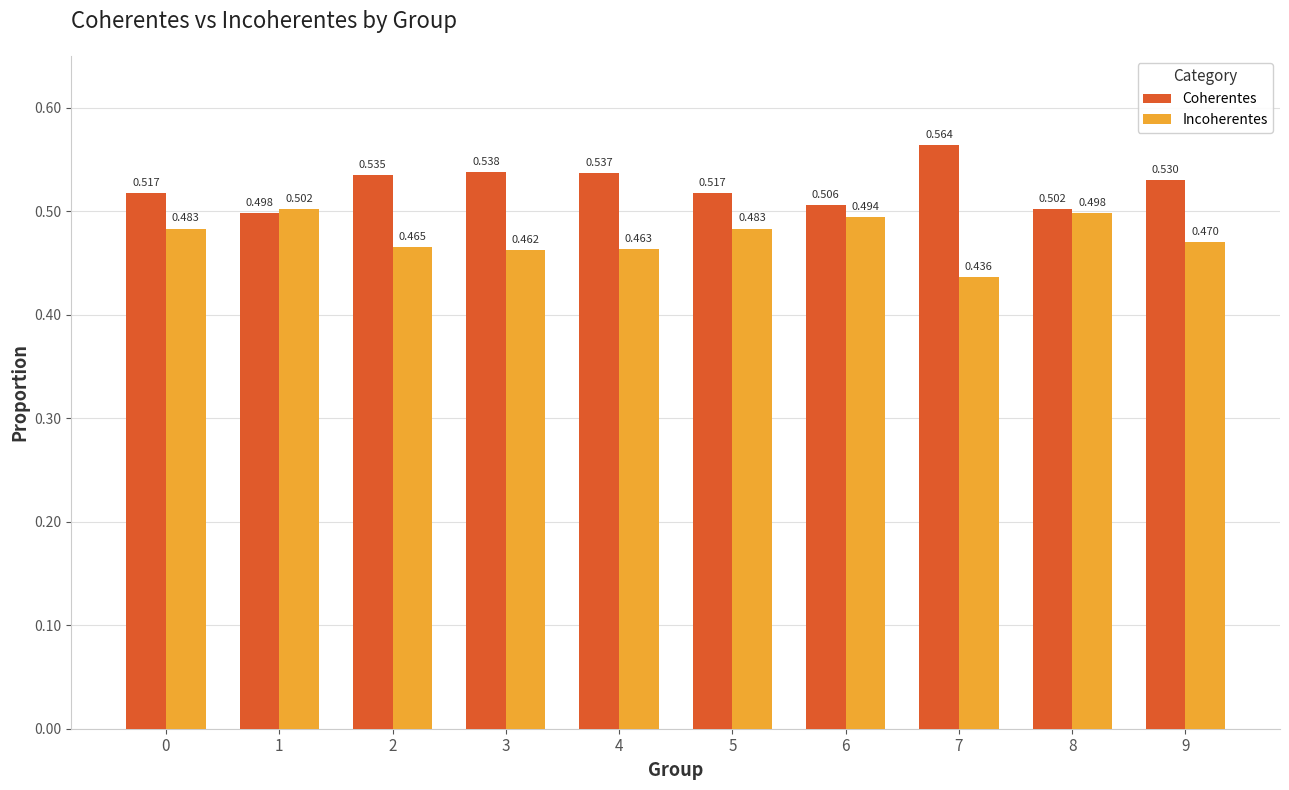

Which series has the largest total across all categories?

Coherentes